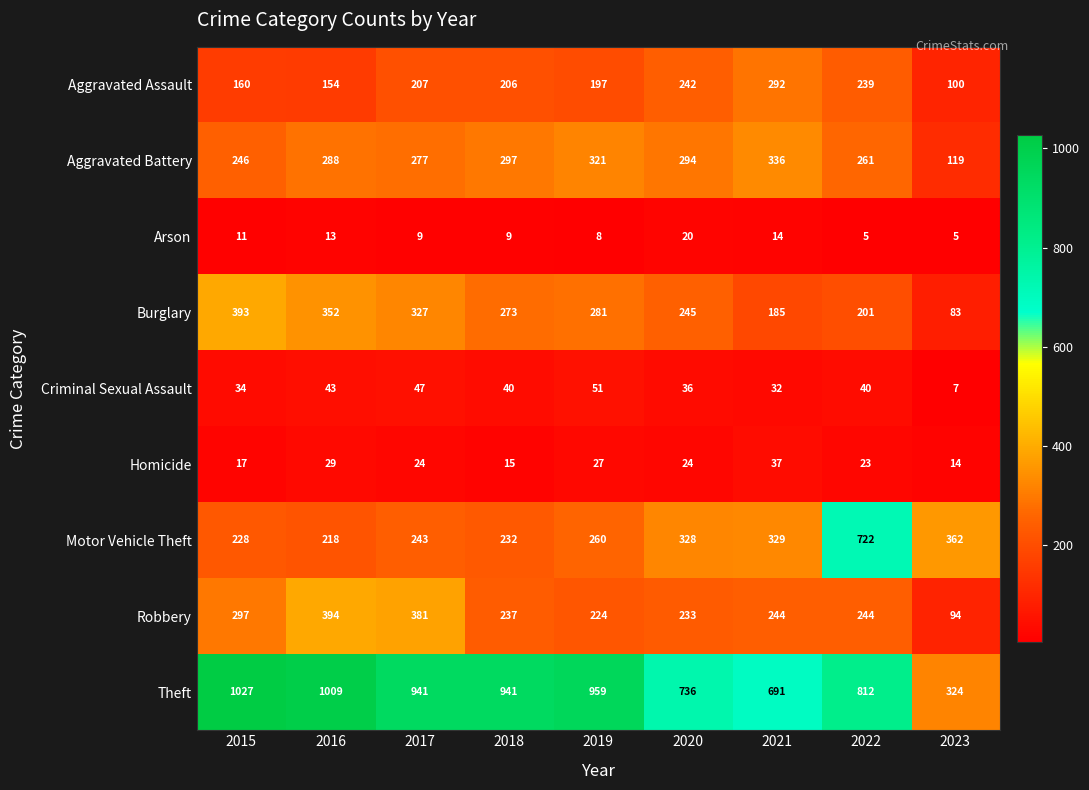

What is the sum of all Arson values?

94